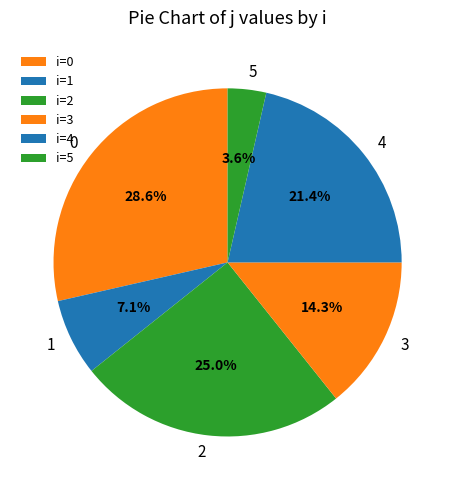

Rank the categories by value from highest to lowest.

i=0, i=2, i=4, i=3, i=1, i=5